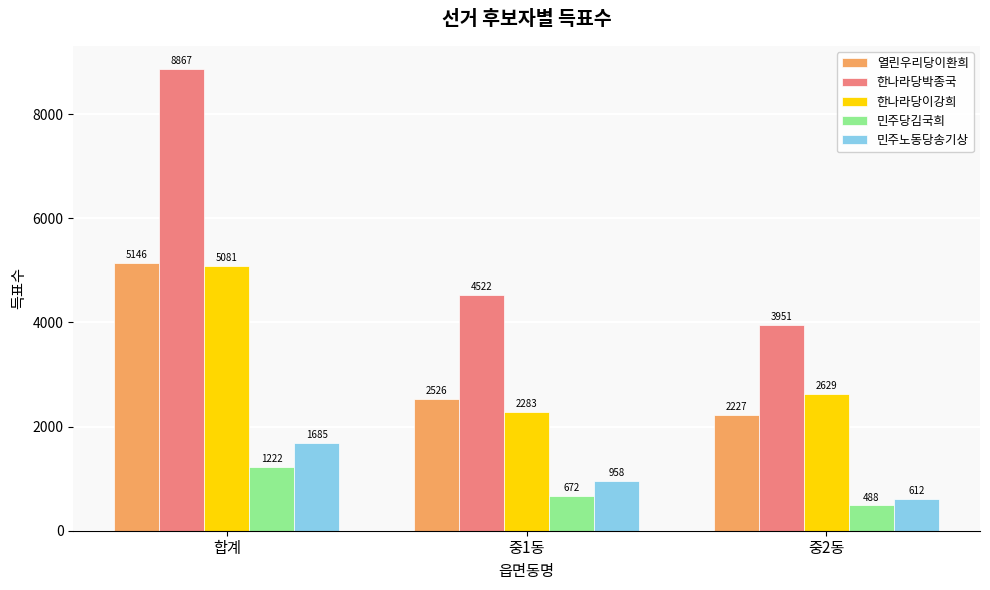

At which label is 열린우리당이환희 closest to 3686?

중1동